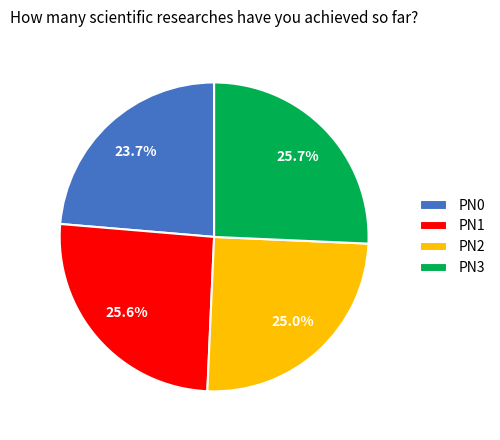

What percentage is the PN3 slice, to the nearest percent?

26%